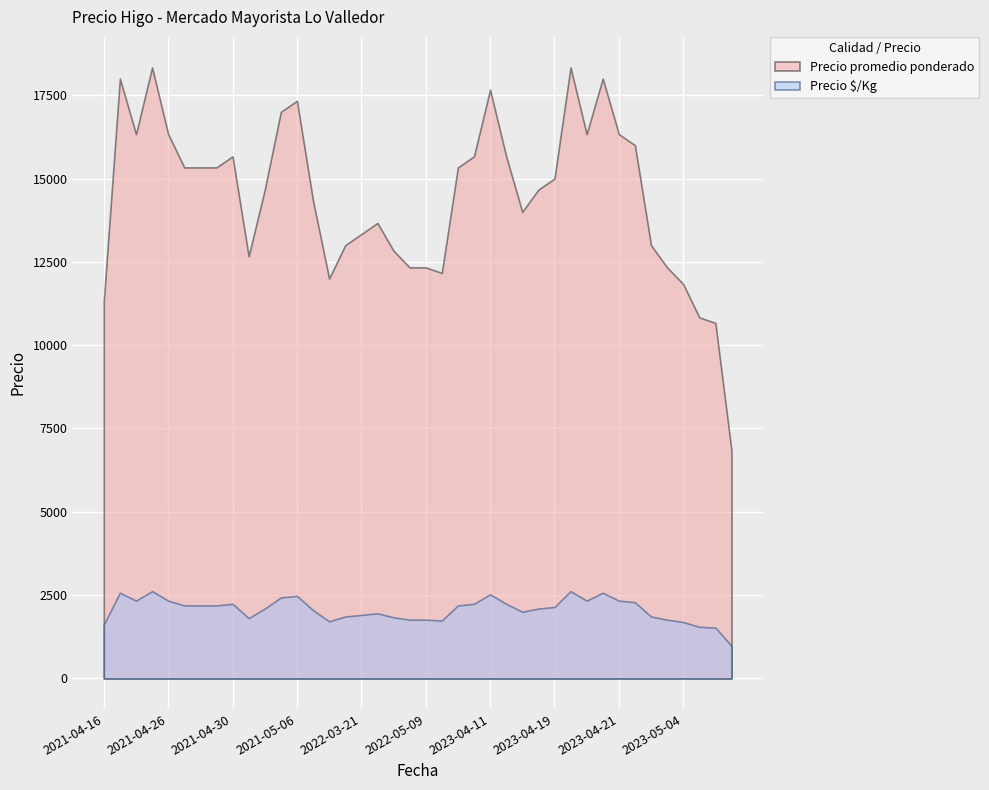

True or false: Precio $/Kg and Precio promedio ponderado intersect in this chart.

False